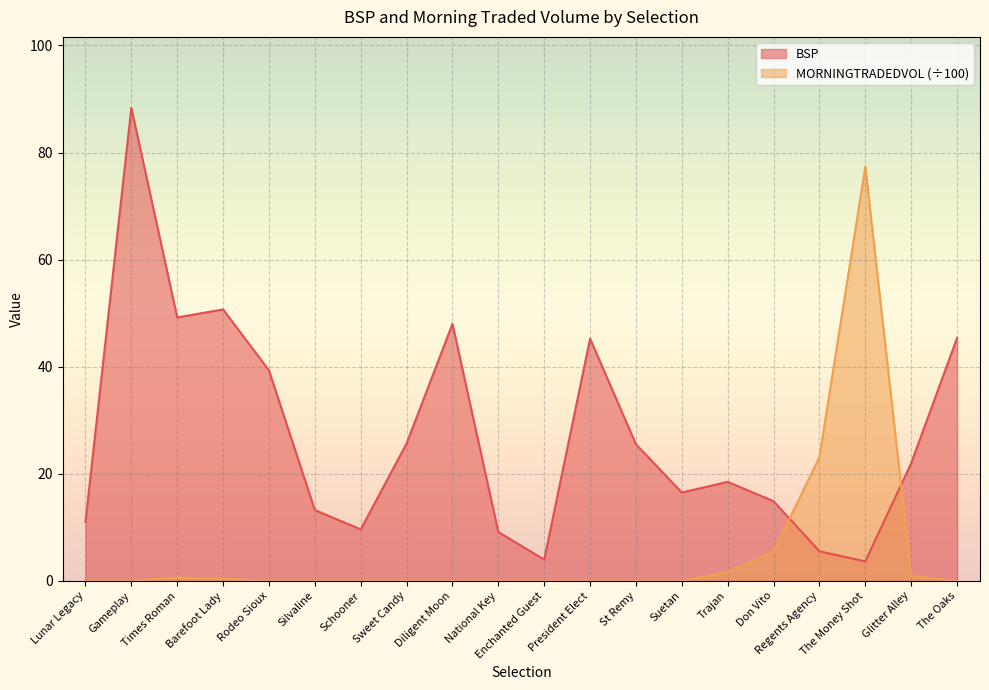

Count the number of categories in the chart.

20